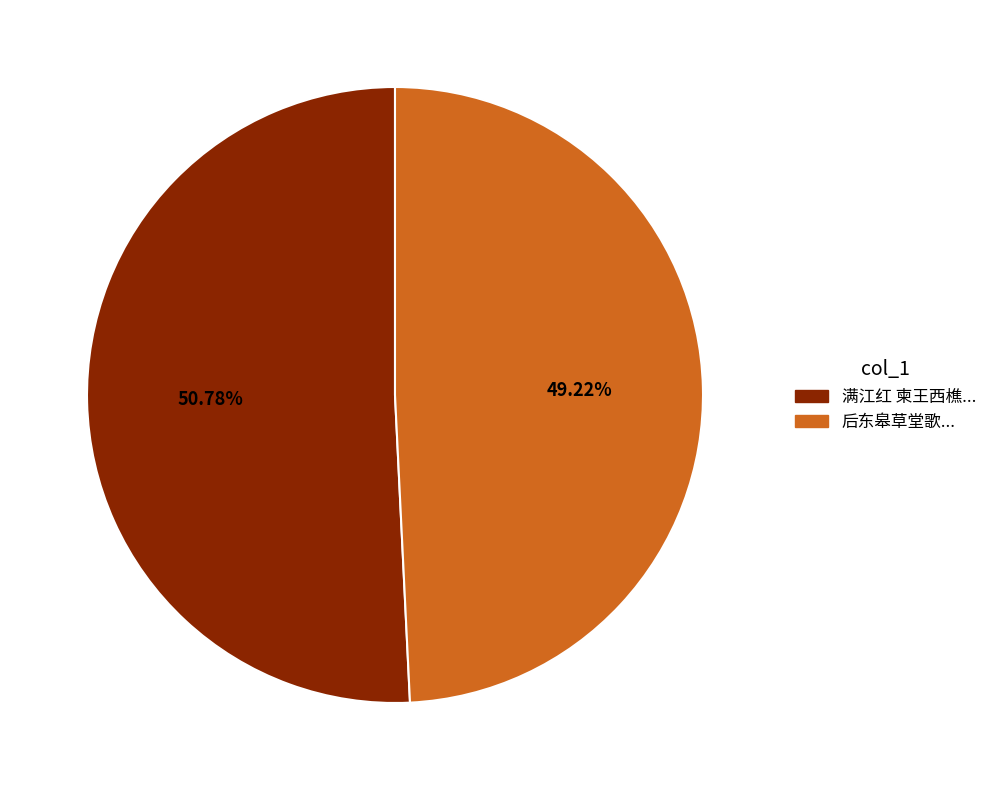

Is there a majority slice in this chart?

Yes